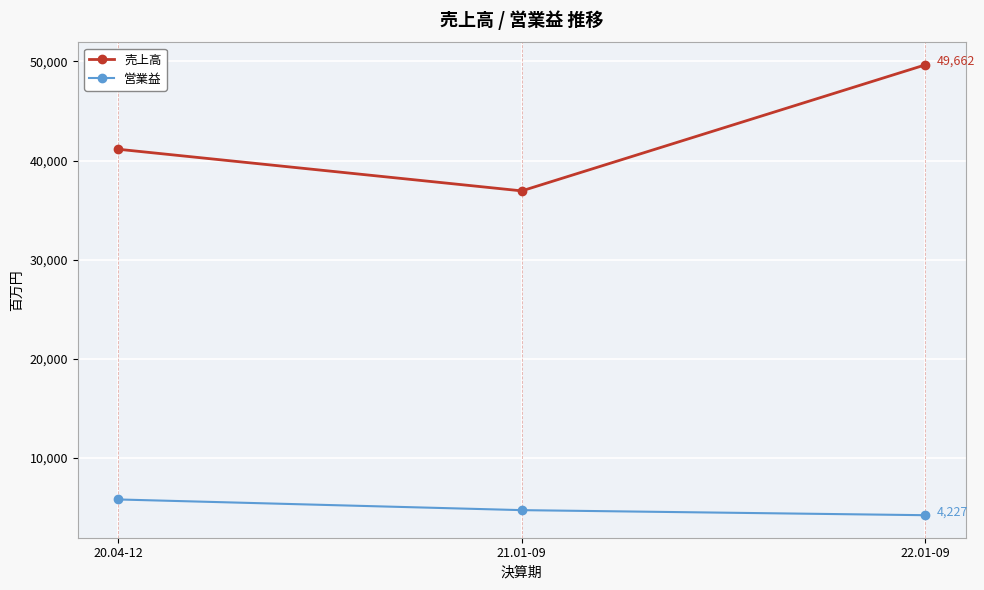

True or false: 売上高 has a value of 16683 at 21.01-09.

False